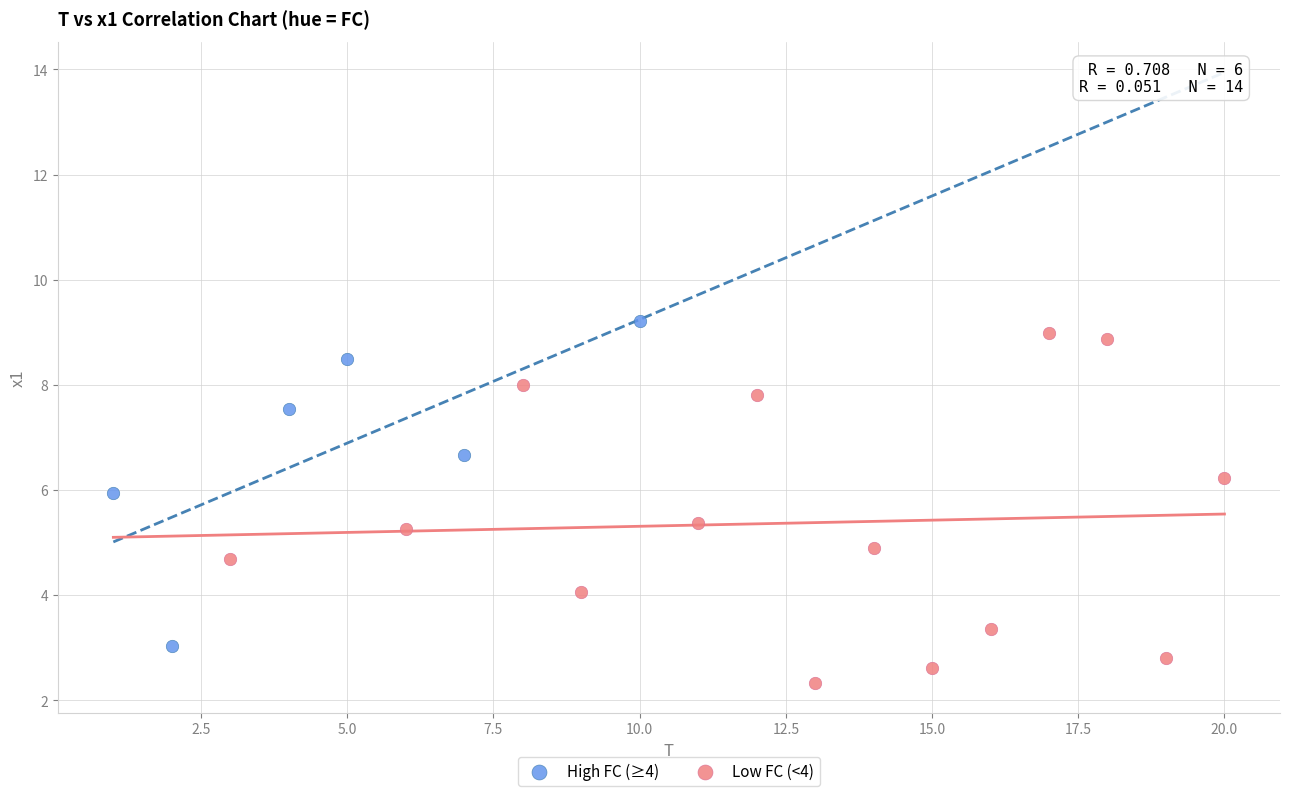

Which series contains the lowest Y value?

Low FC (<4)